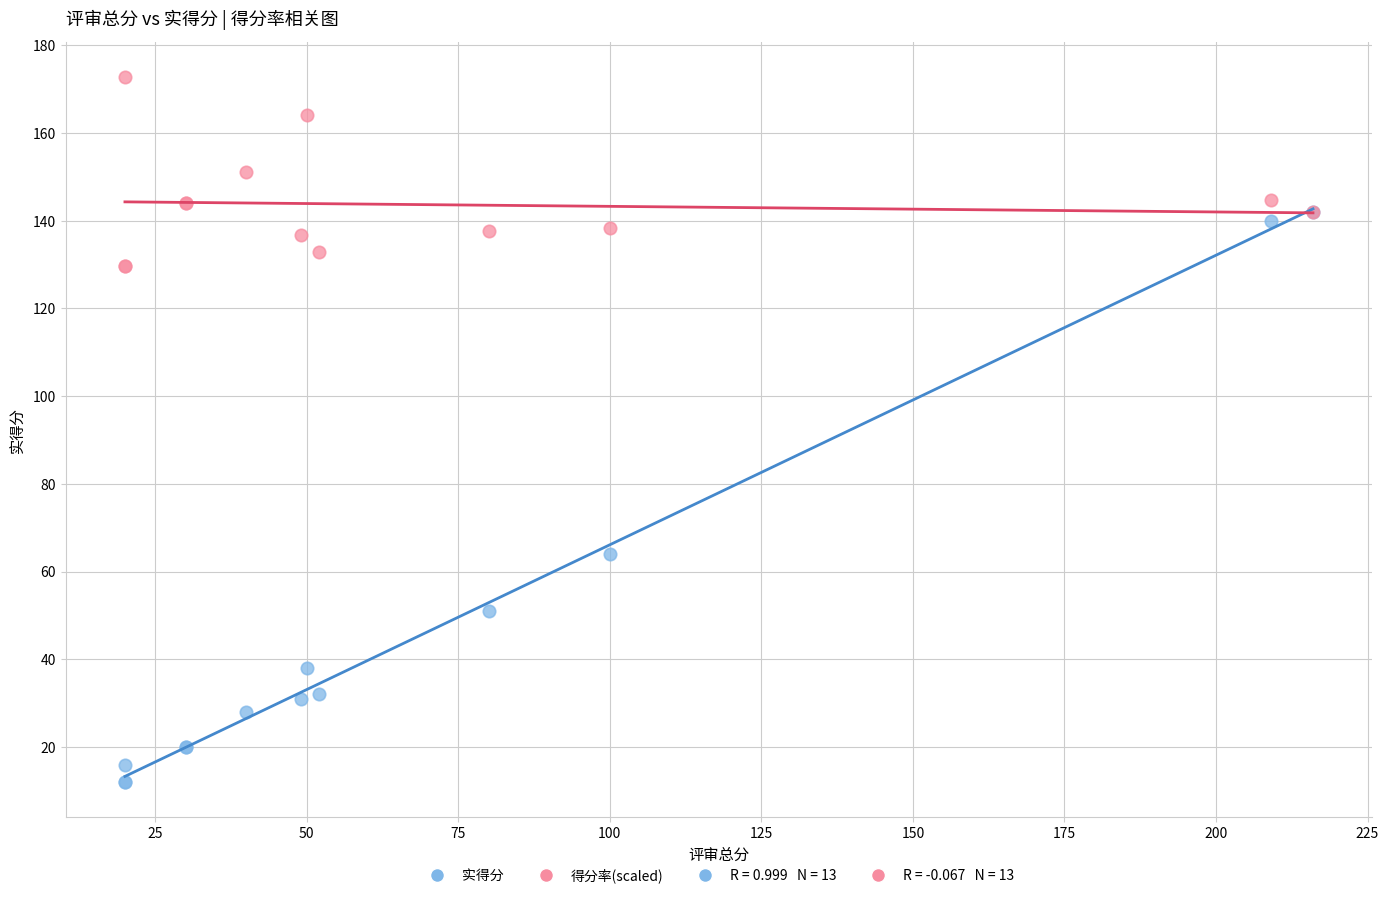

Across all series, what Y value is closest to 92?

64.0